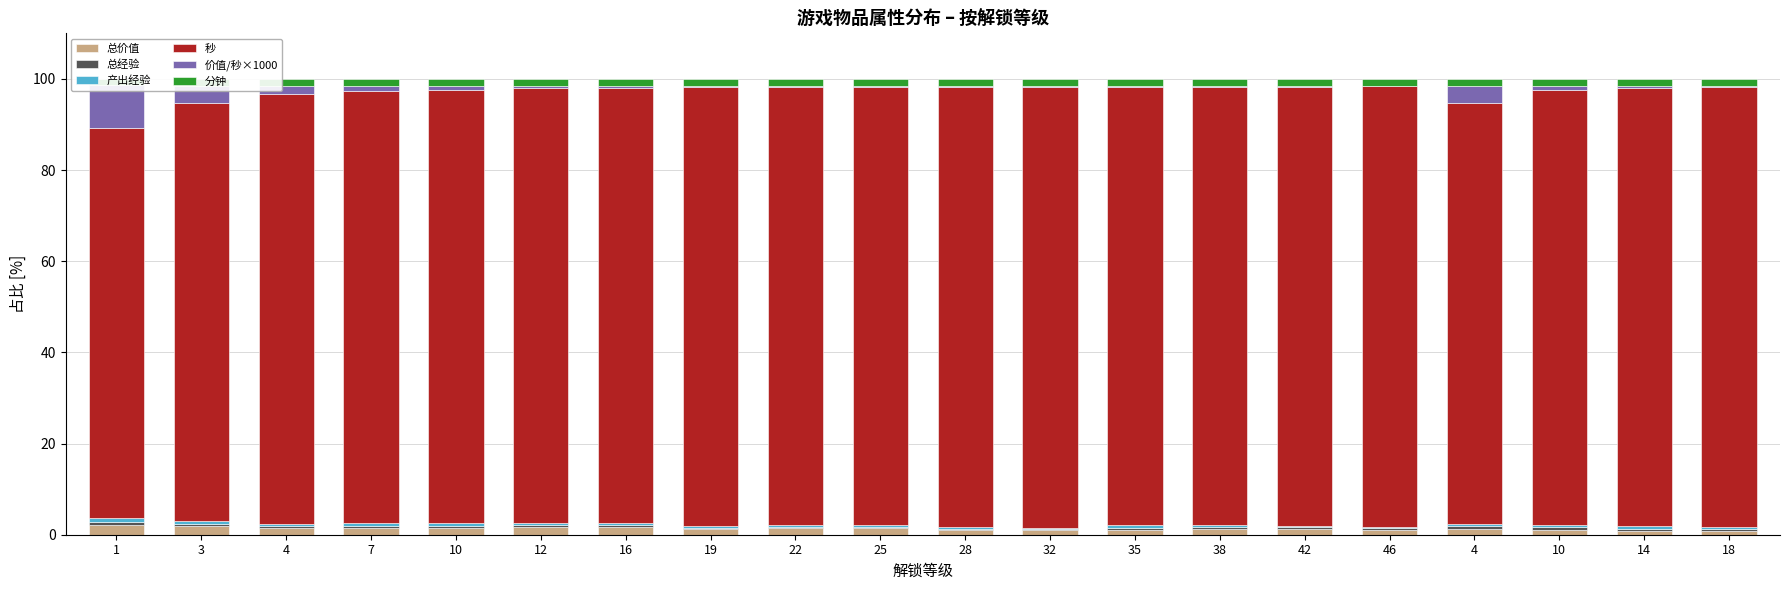

List the series in order of their peak value, lowest first.

总经验, 产出经验, 分钟, 总价值, 价值/秒×1000, 秒